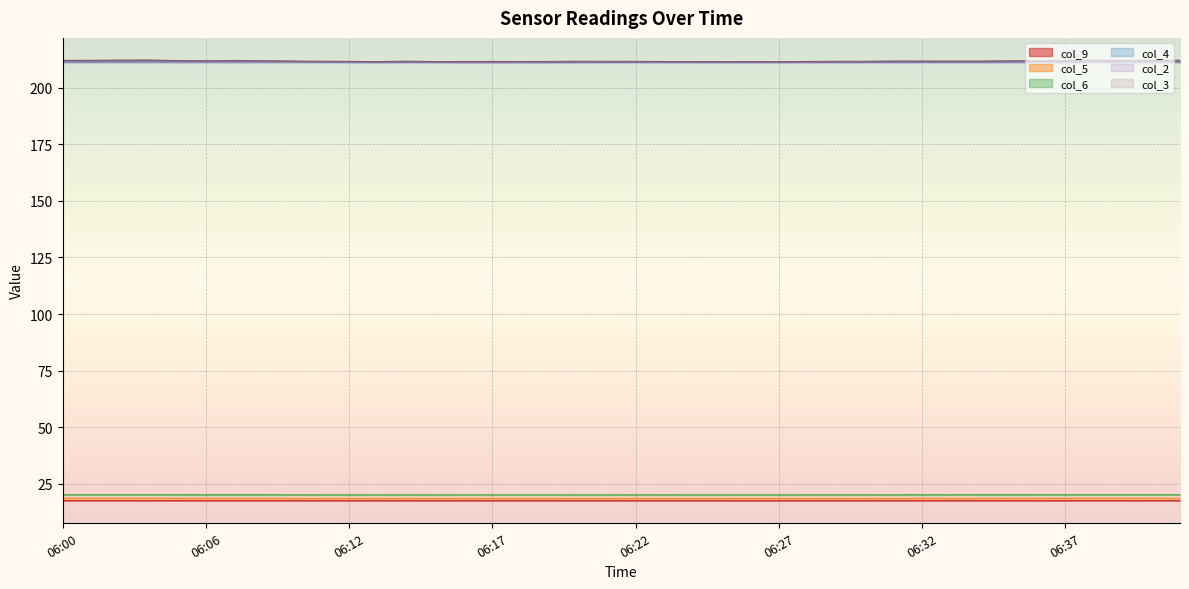

Between 06:28 and 06:19, which is larger?

06:28